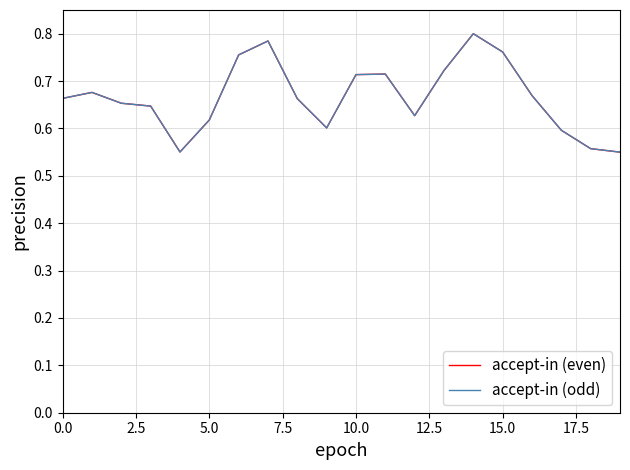

Does the chart have visible grid lines?

Yes